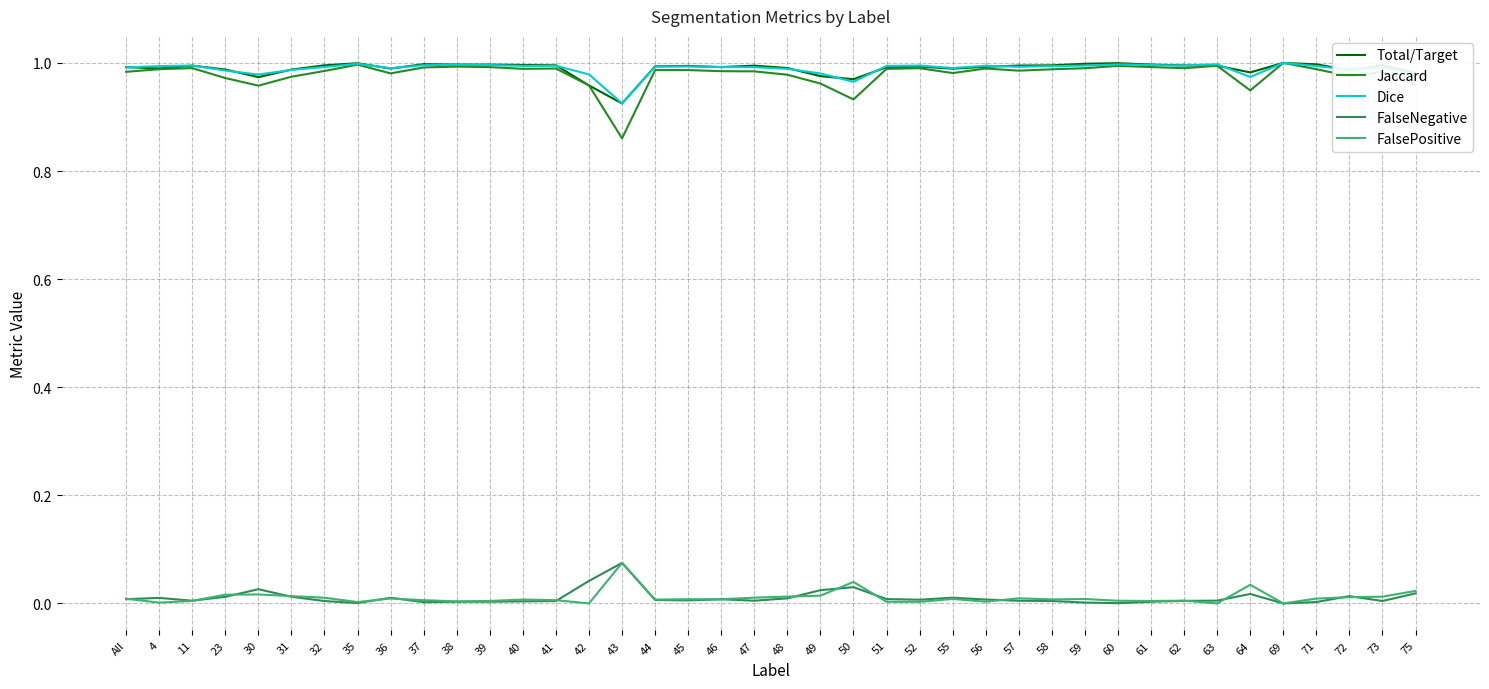

Is the value of FalsePositive at 30 greater than the value of Dice at 11?

No